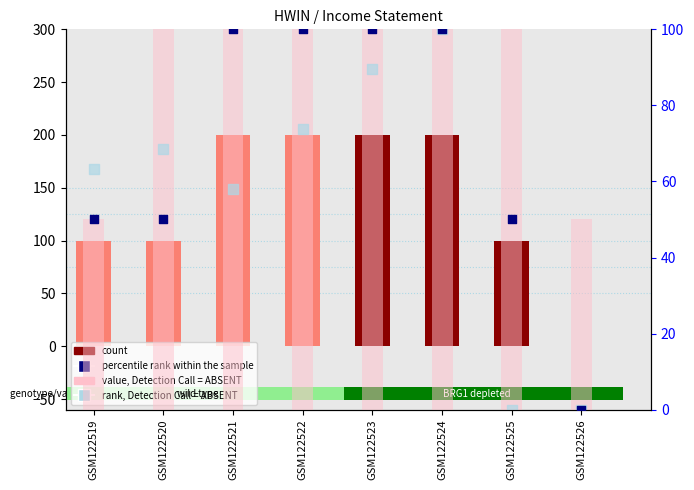

Is the value of value, Detection Call = ABSENT at GSM122524 greater than the value of count at GSM122525?

Yes